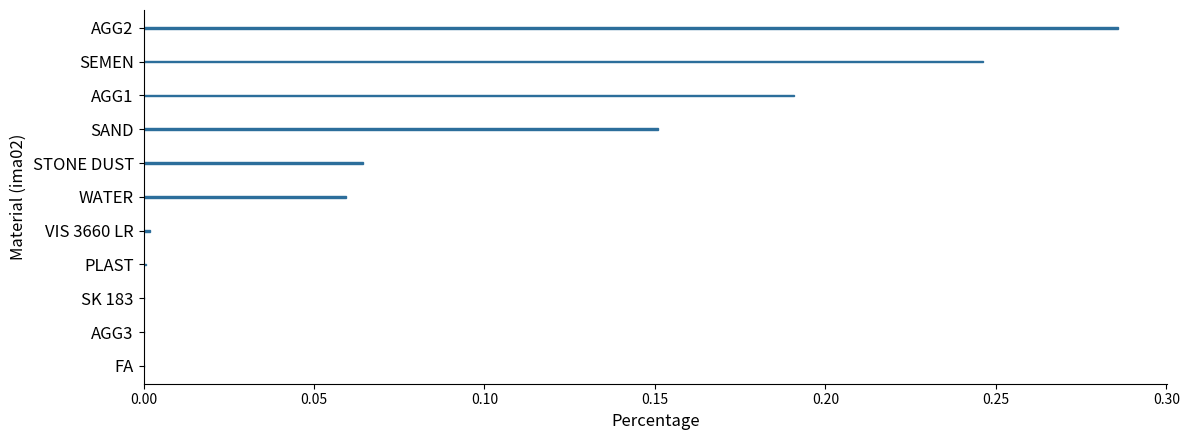

The chart shows a value of -0.2 at FA. True or false?

False